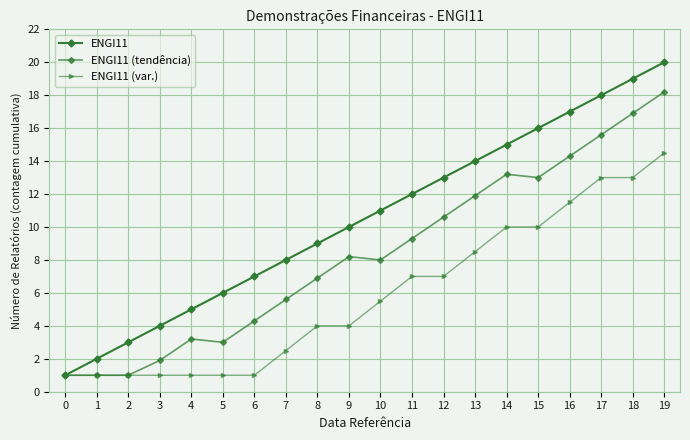

Between 12 and 19, which series saw the biggest shift?

ENGI11 (tendência)